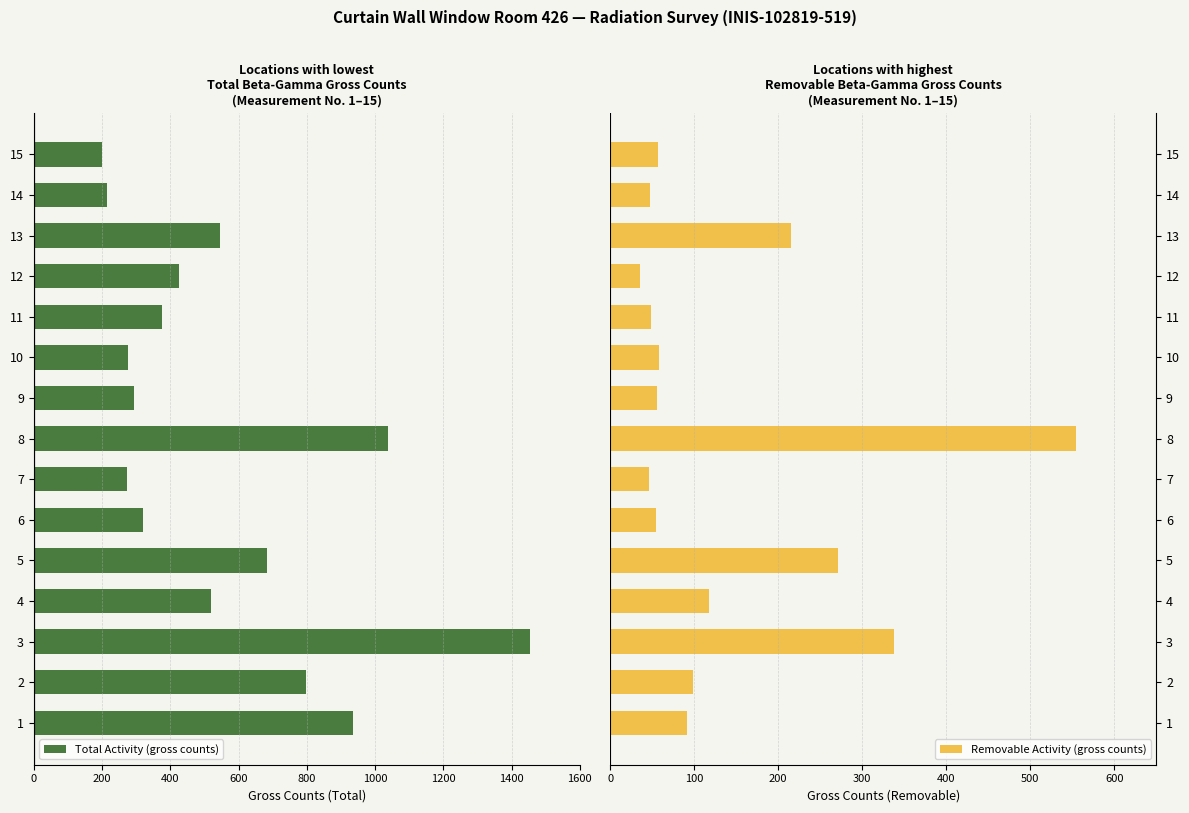

What is the minimum value for Removable Activity (gross counts)?

36